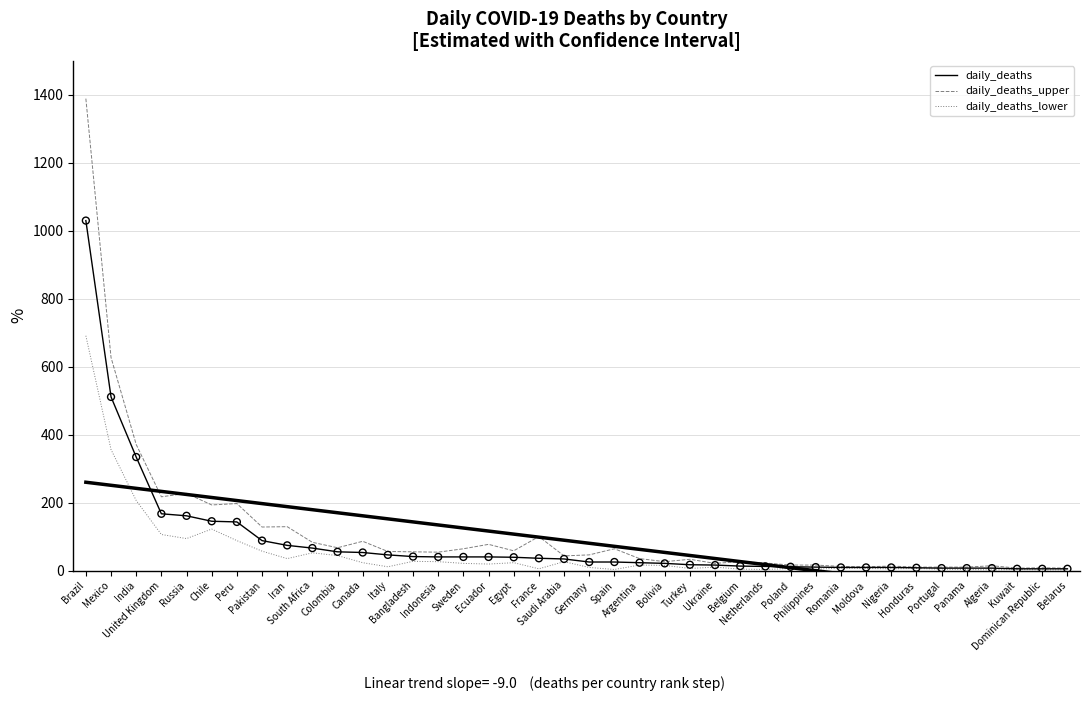

What is the total value across all series at Algeria?

23